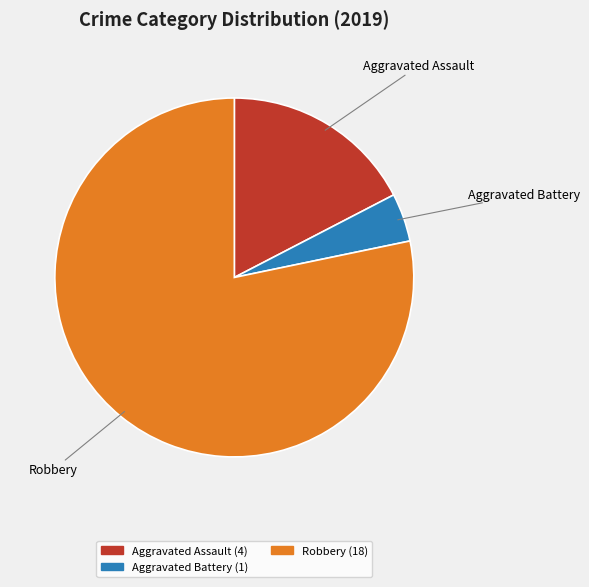

Is there a majority slice in this chart?

Yes